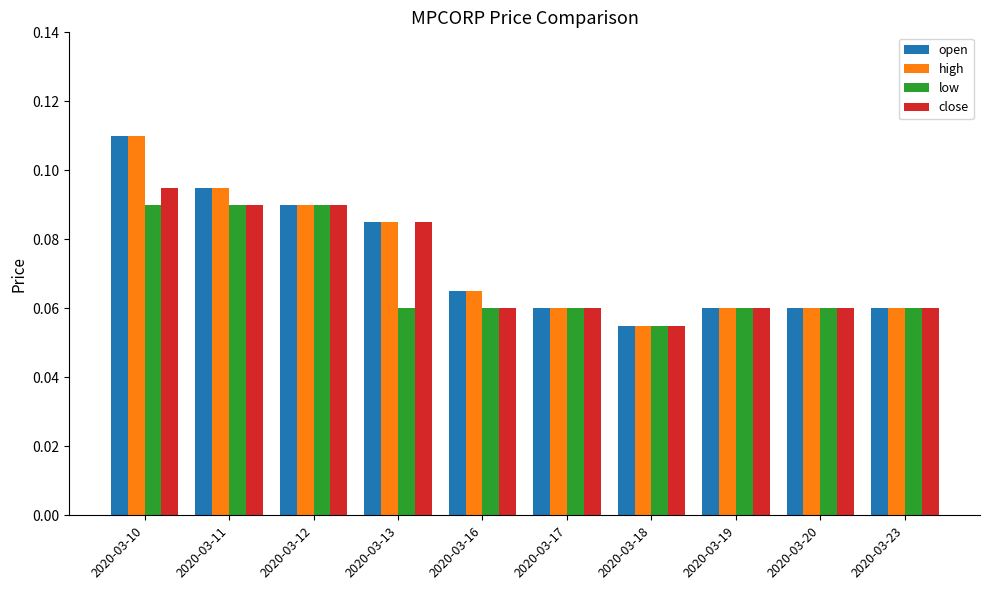

Where is close nearest to the value 0?

2020-03-18